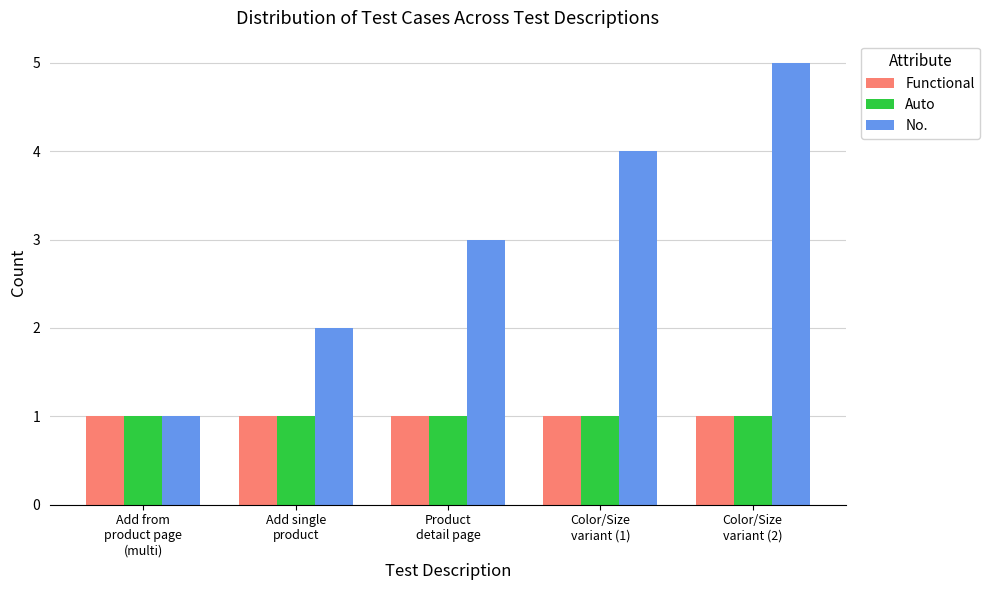

Which series has the largest total across all categories?

No.